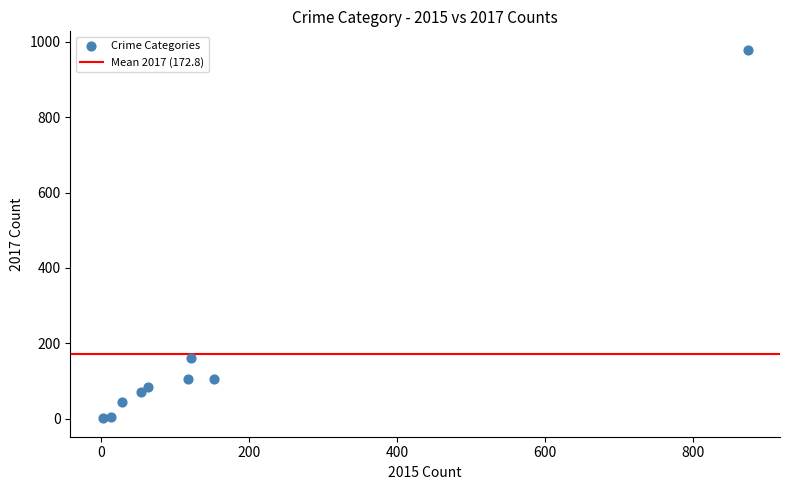

What is the range of X values (max minus min)?

872